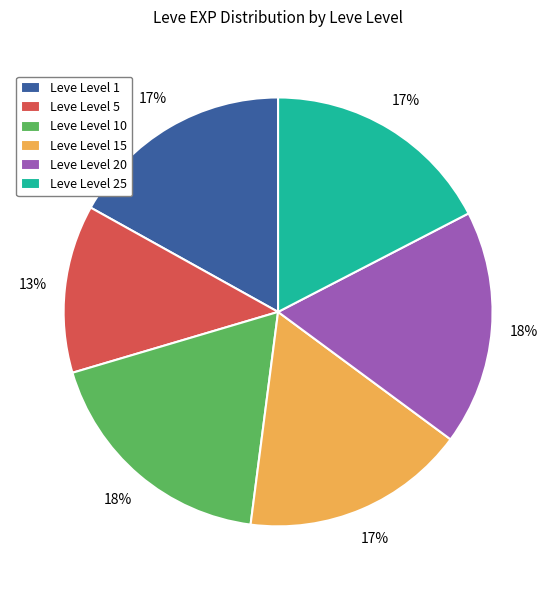

What is the smallest slice in the pie chart?

Leve Level 5